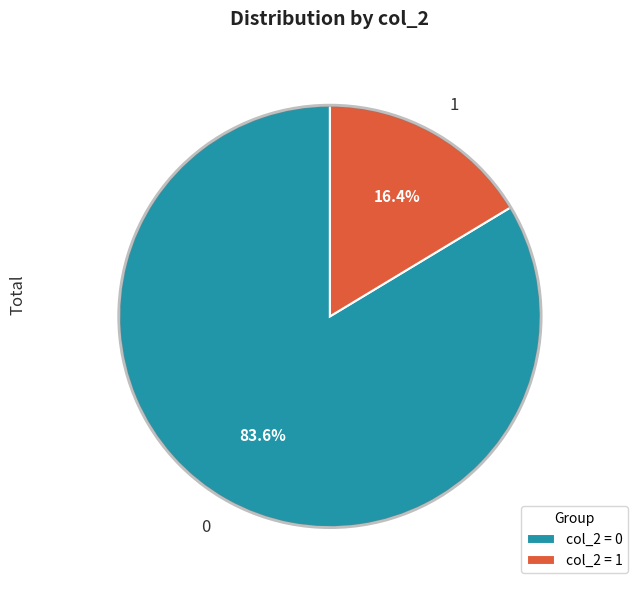

What is the ratio of the value at 0 to the value at 1?

5.1